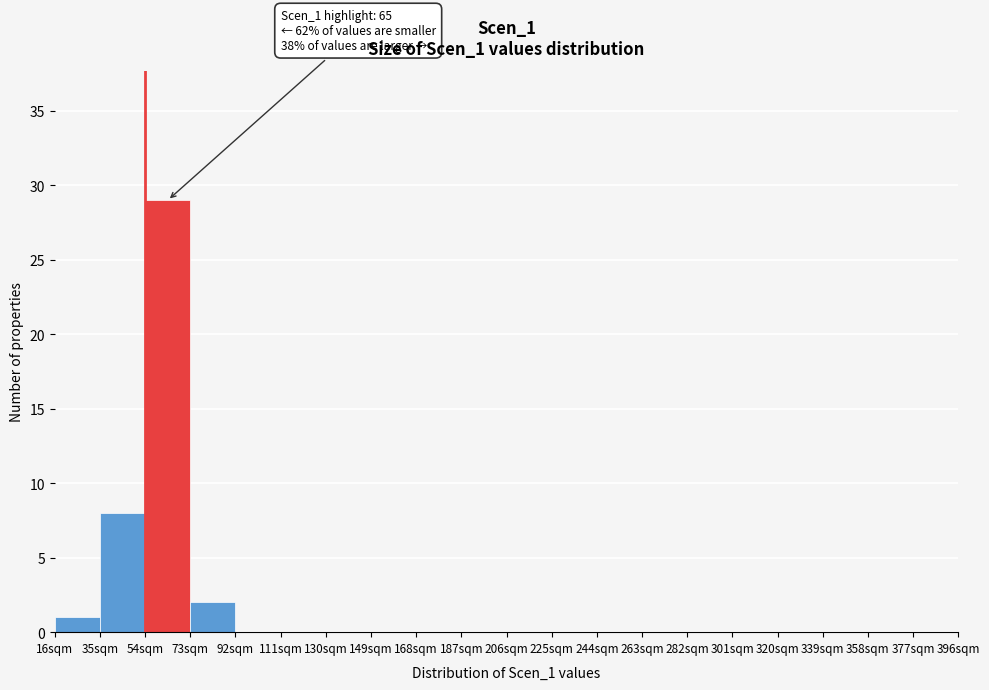

Which range on the x-axis has the tallest bar?

54 to 73